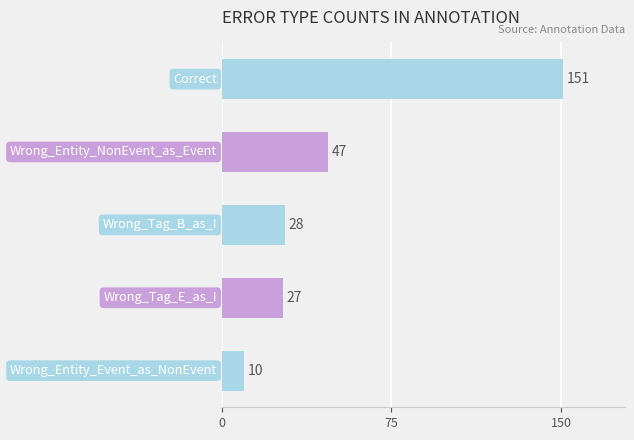

Reading top to bottom, list all the values displayed in this chart.

151	47	28	27	10